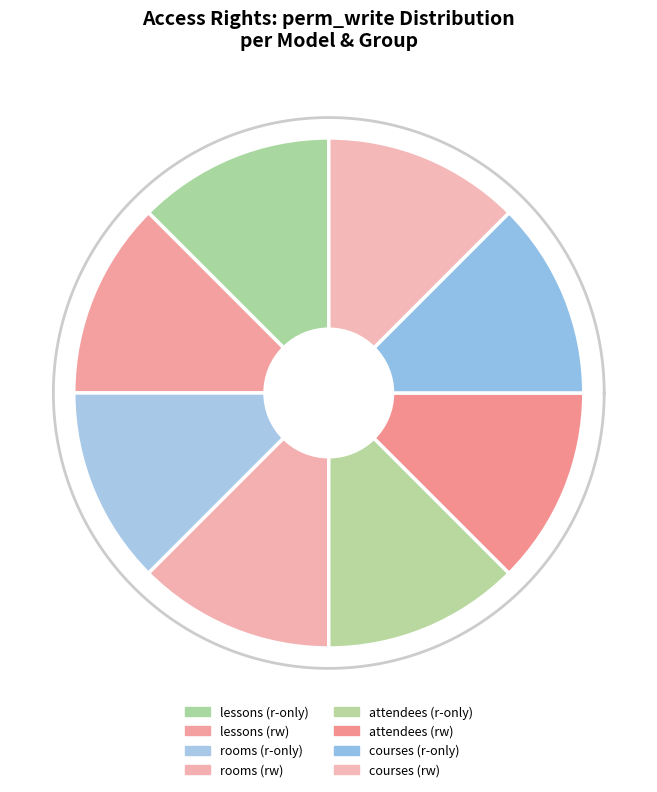

To the nearest percent, what is the average slice percentage?

12%